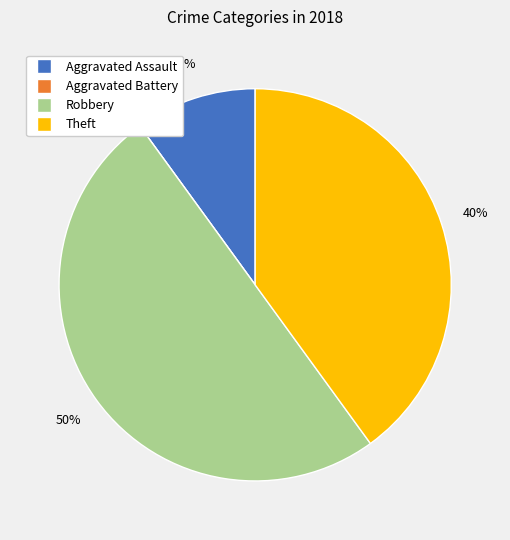

To the nearest percent, what is the difference between the Robbery and Aggravated Assault slice percentages?

40%